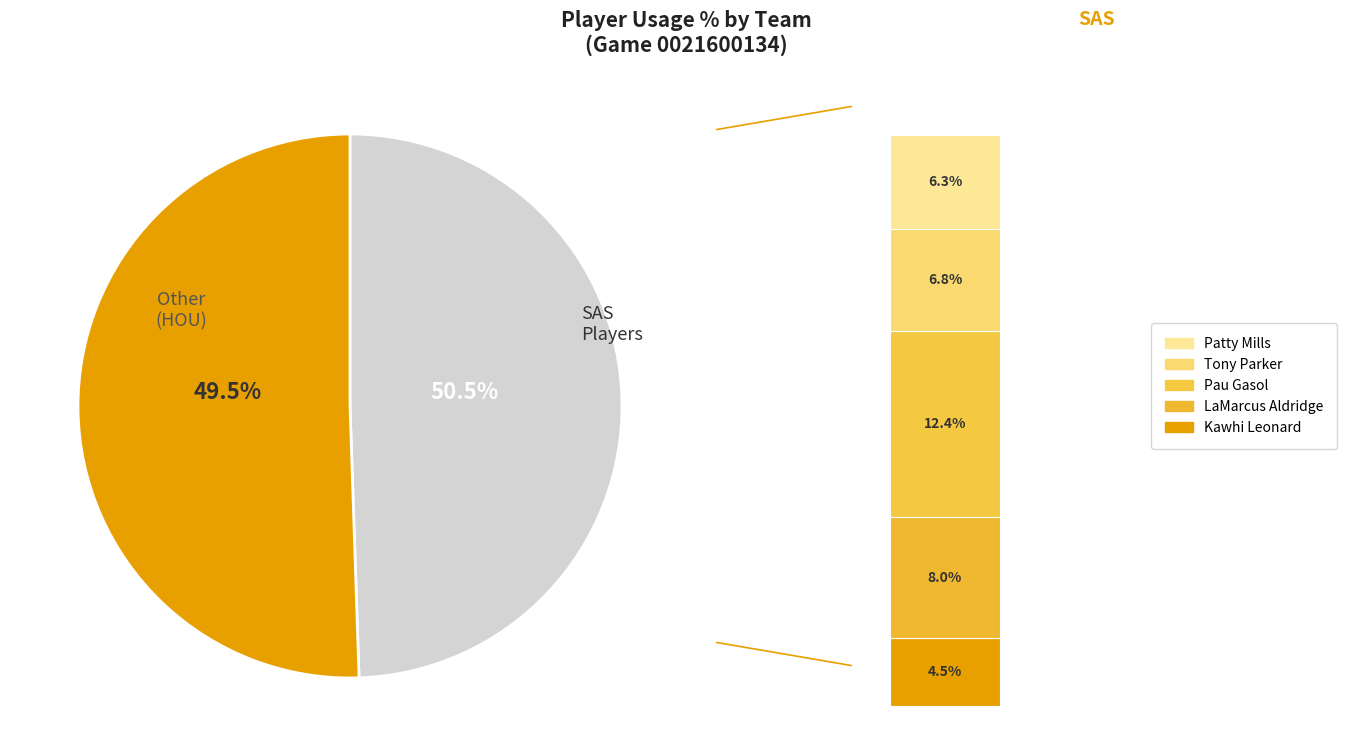

Is it true that Pau Gasol is 37% of the pie?

False